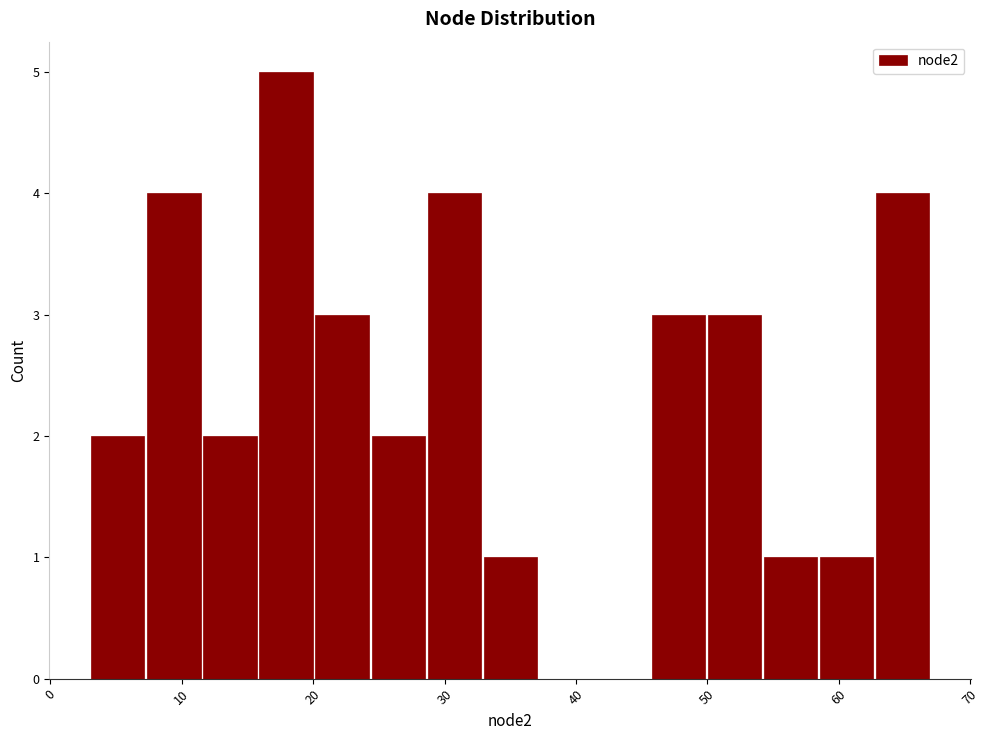

What is the height of the bar covering 58 to 63 on the x-axis? Neither the bar edges nor the heights are printed on the chart, so give them approximately, as read against the axes.

1